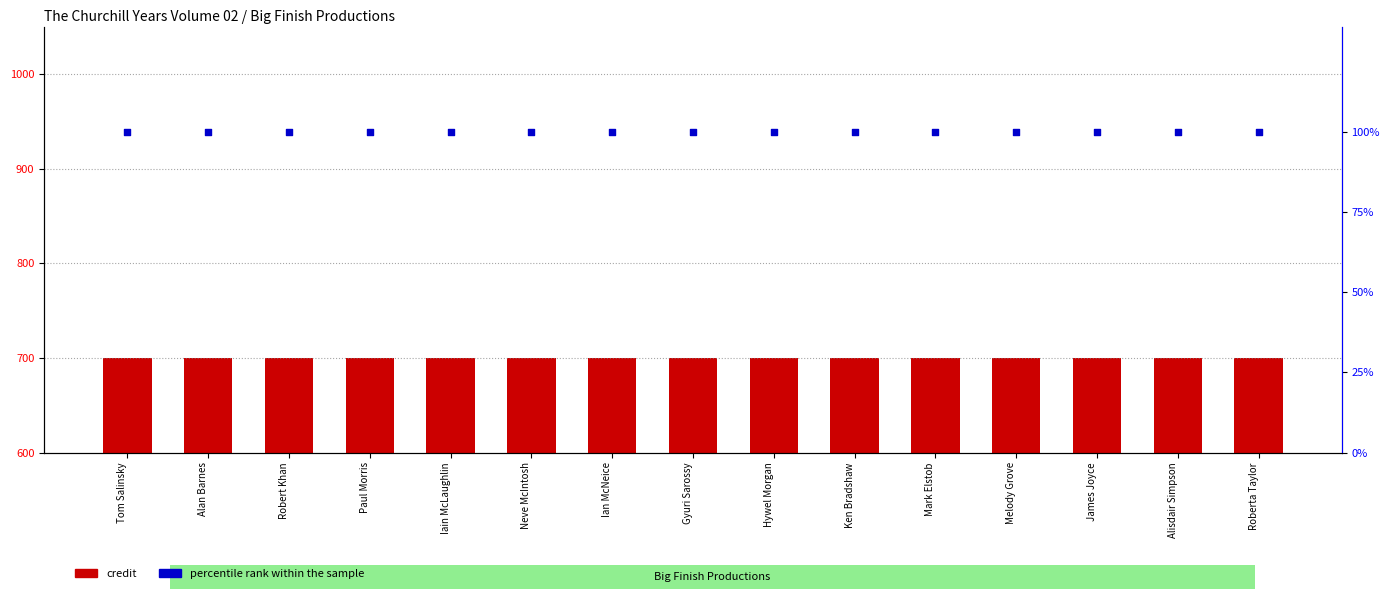

Is the value of percentile rank within the sample at Robert Khan greater than the value of credit at James Joyce?

No